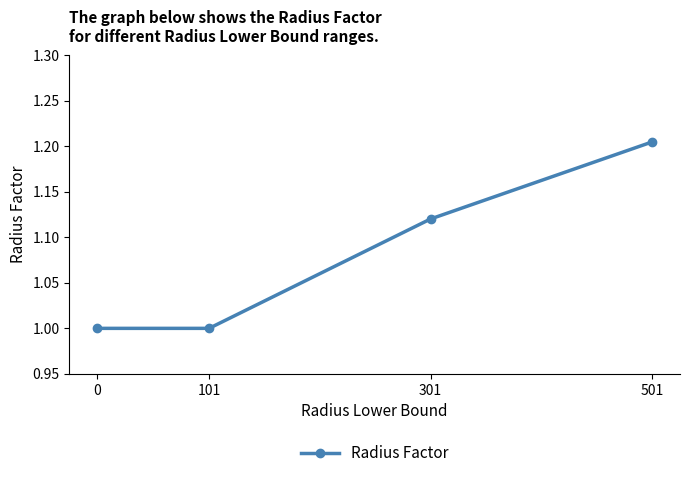

Between 0 and 501, which is larger?

501